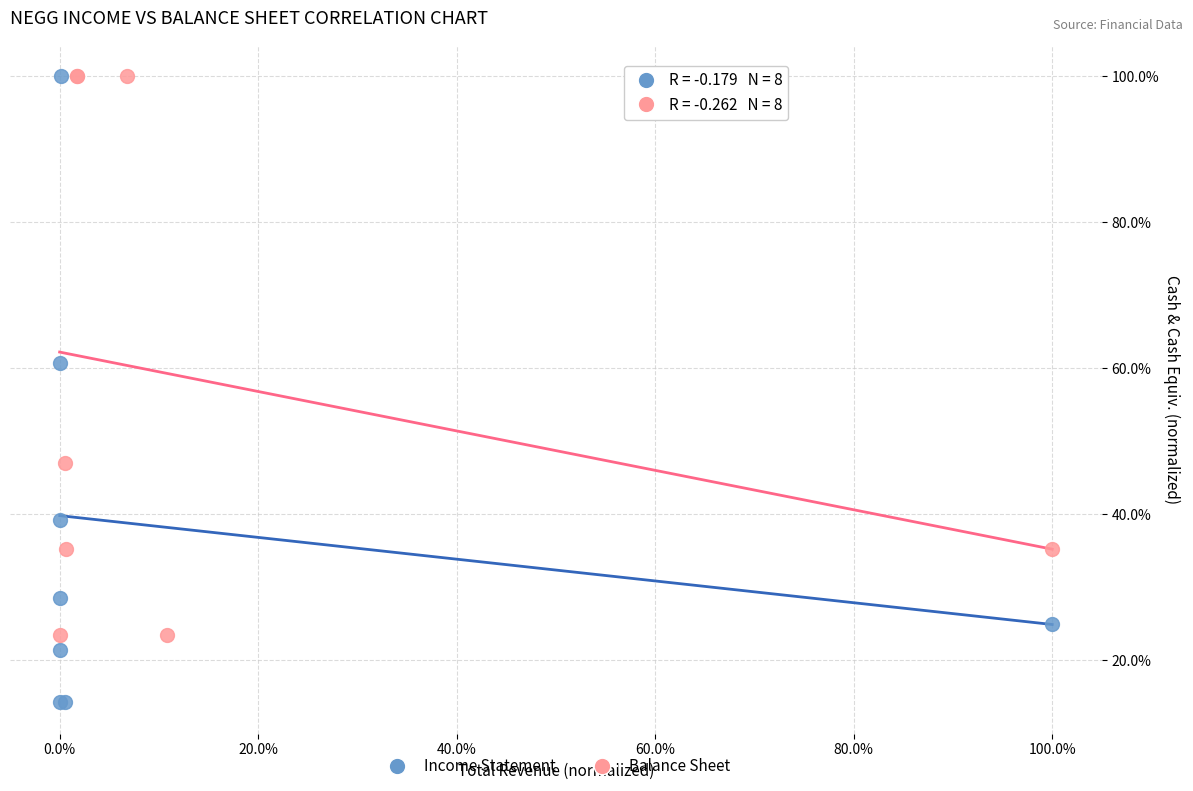

Which series has the largest Y range (max minus min)?

Income Statement